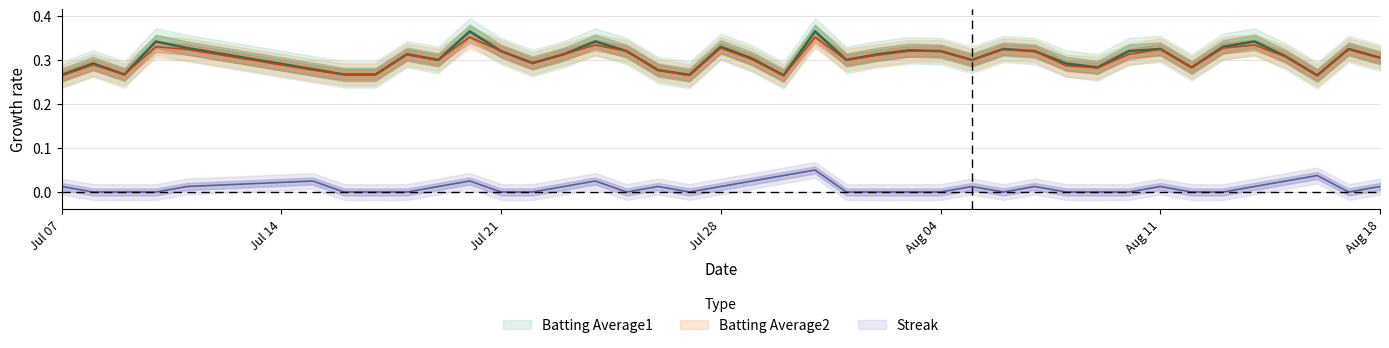

How many lines are shown in the chart?

3